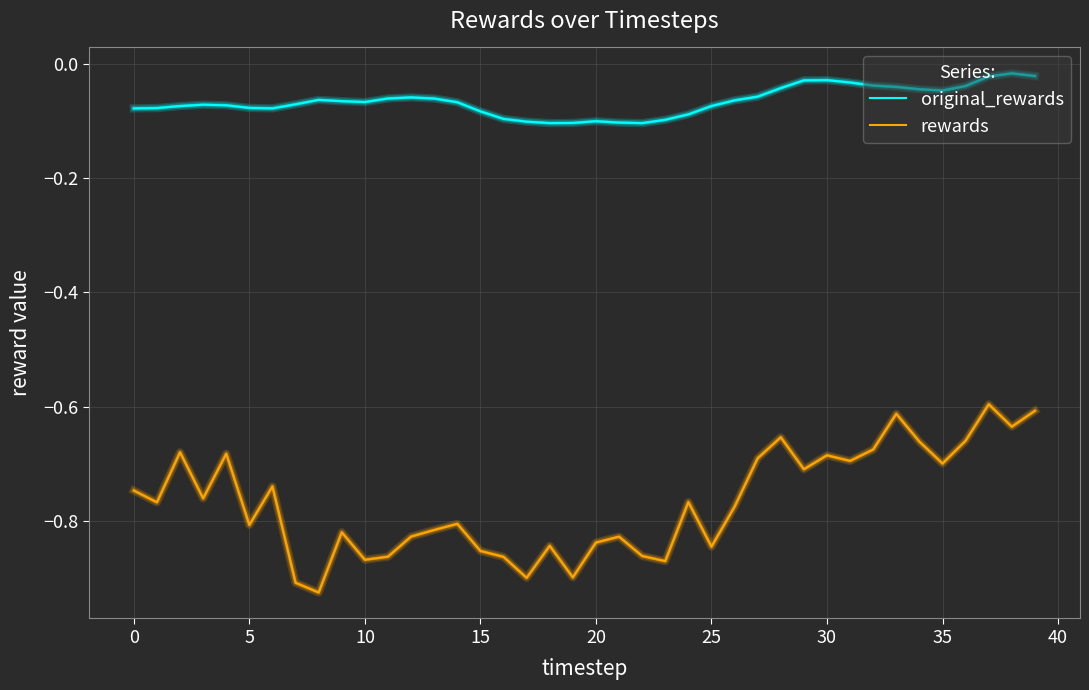

Which series has the largest range (max minus min)?

rewards